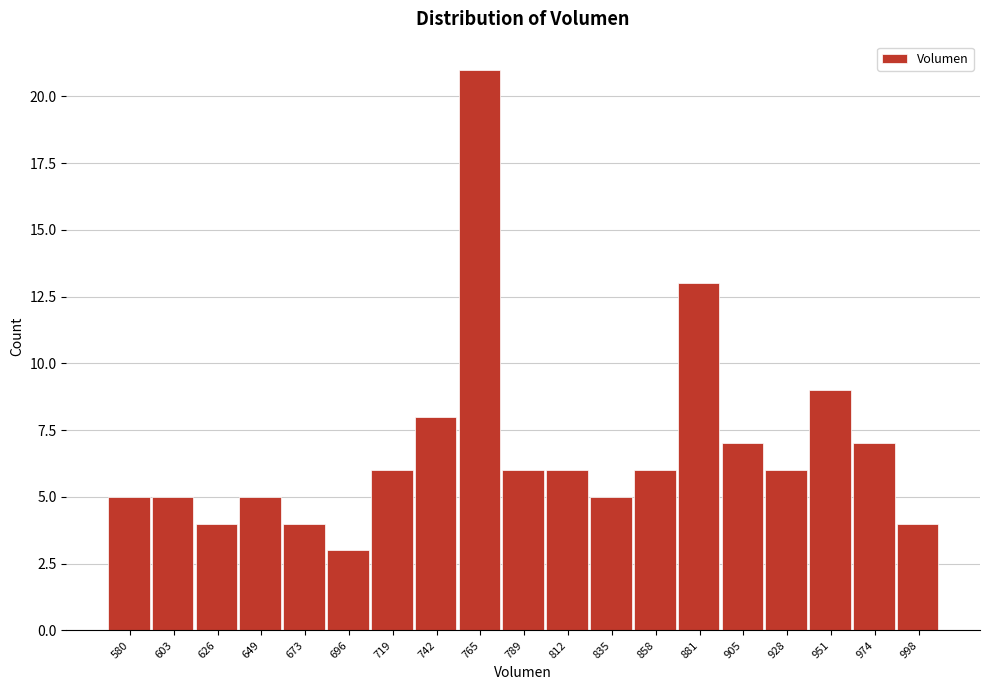

Reading left to right, what are all the values shown in this chart?

580=5	603=5	626=4	649=5	673=4	696=3	719=6	742=8	765=21	789=6	812=6	835=5	858=6	881=13	905=7	928=6	951=9	974=7	998=4